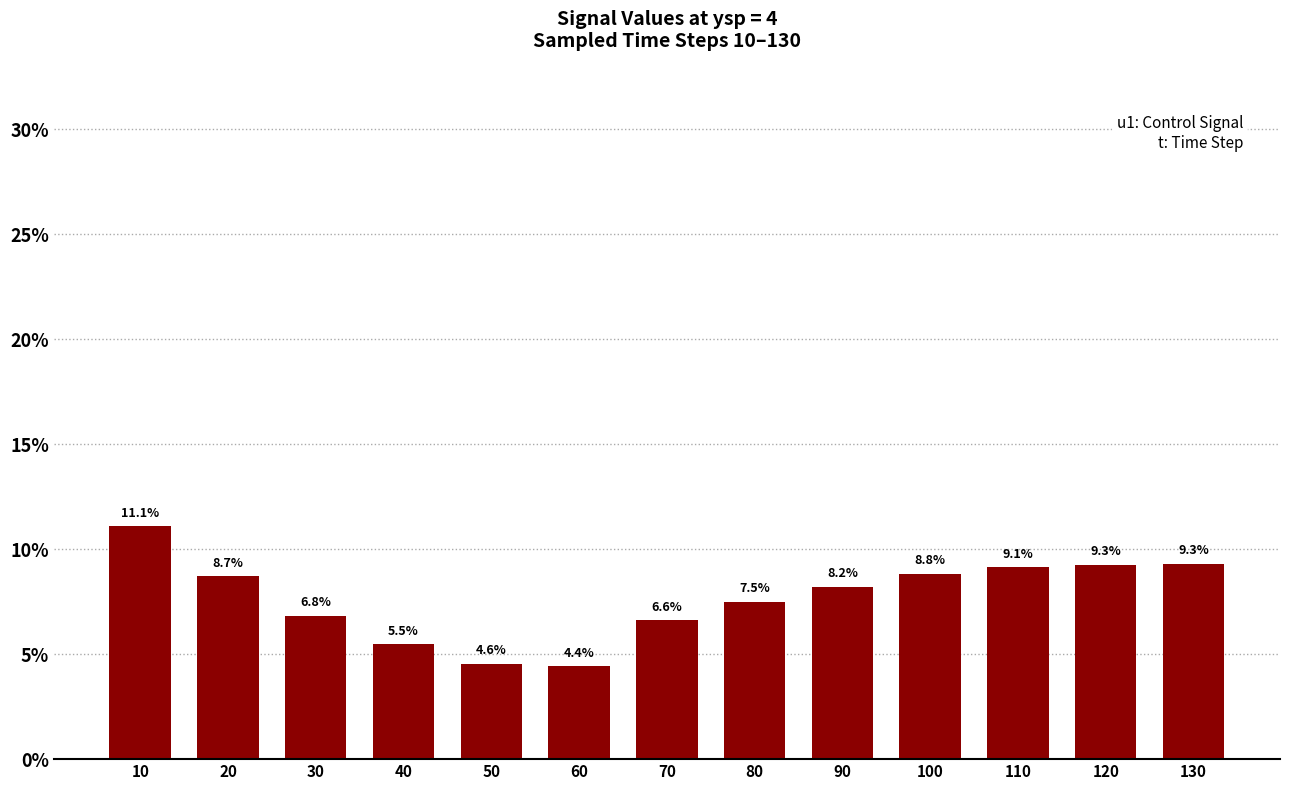

What is the difference between the maximum and minimum values?

6.7